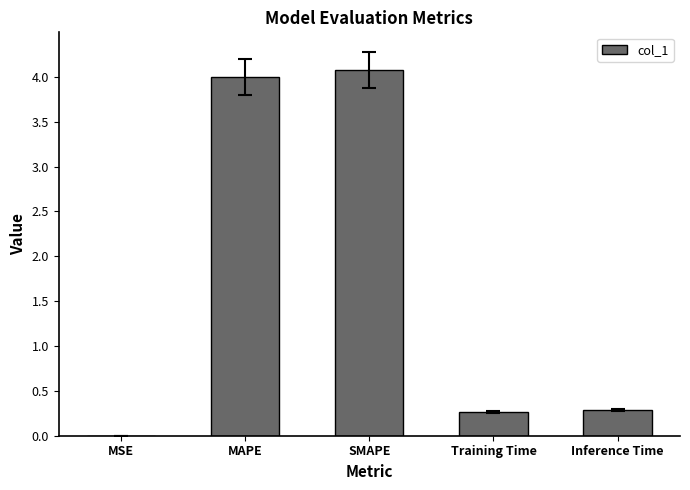

Is it true that the value at Training Time is 0.3?

True